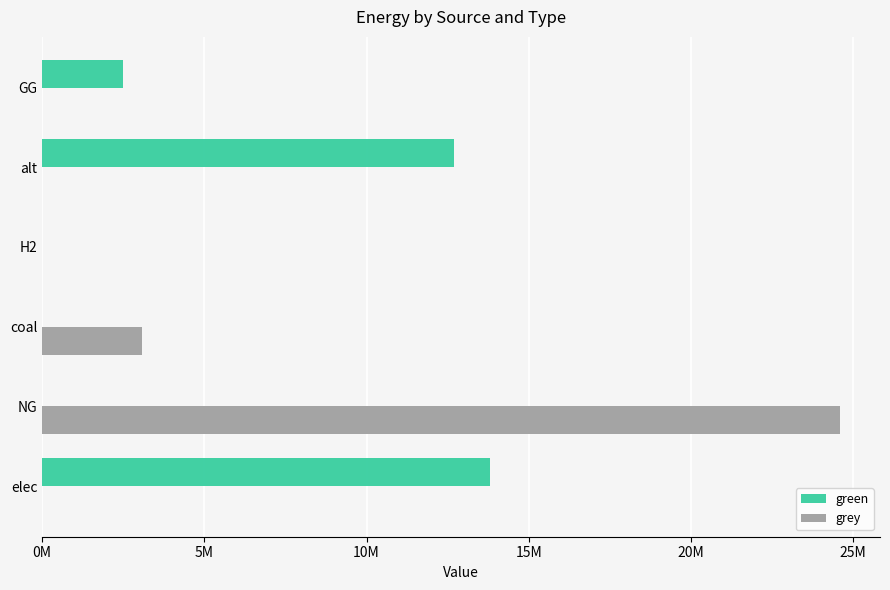

What are all the series names shown in the legend?

green, grey